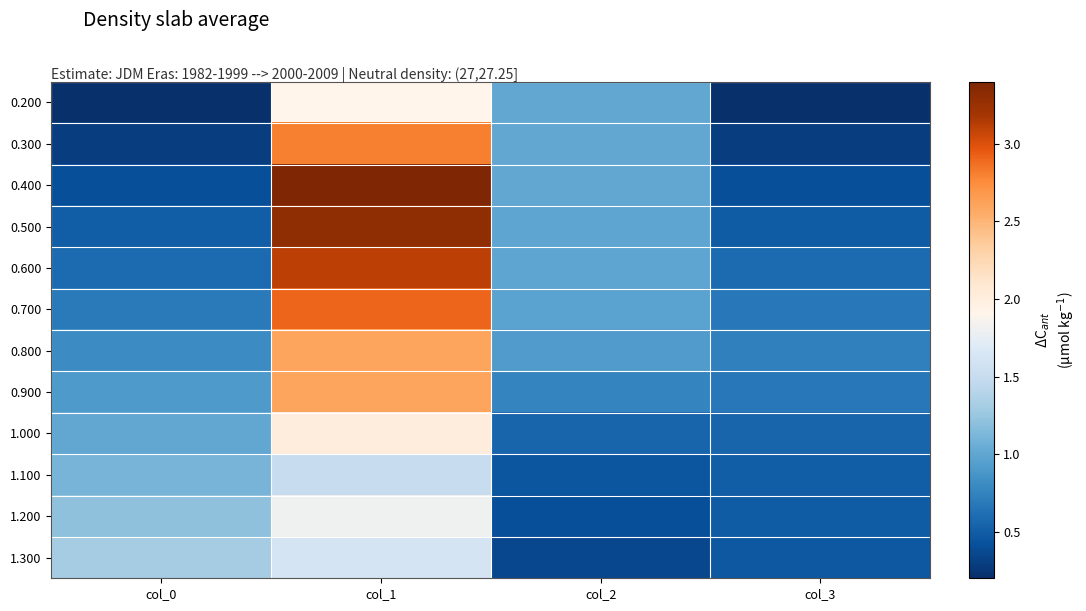

How many series are shown in this chart?

12